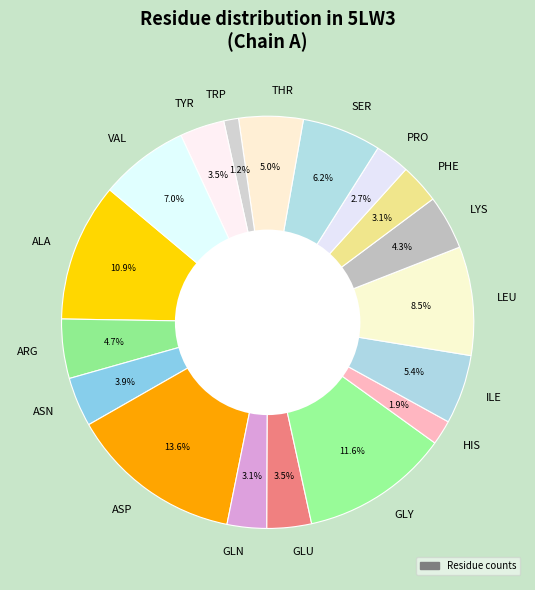

Which category has the smallest portion of the pie?

TRP